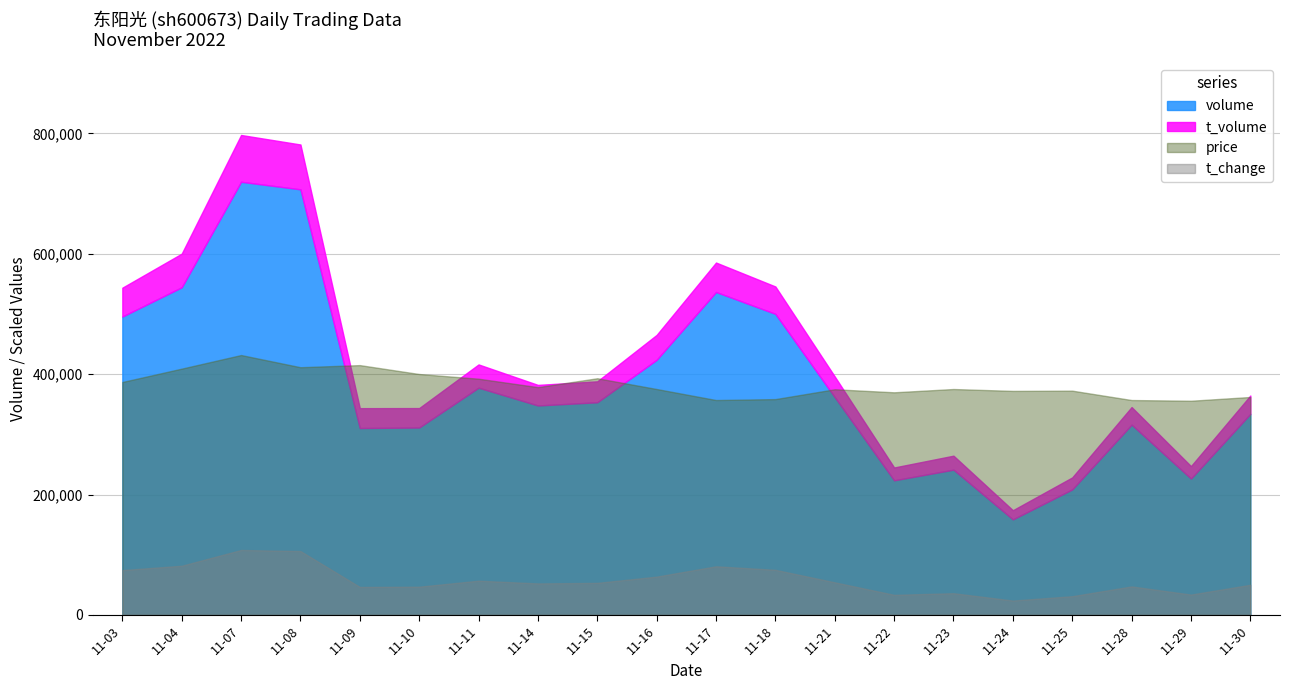

Which has a higher value, 2022-11-03 or 2022-11-09?

2022-11-03